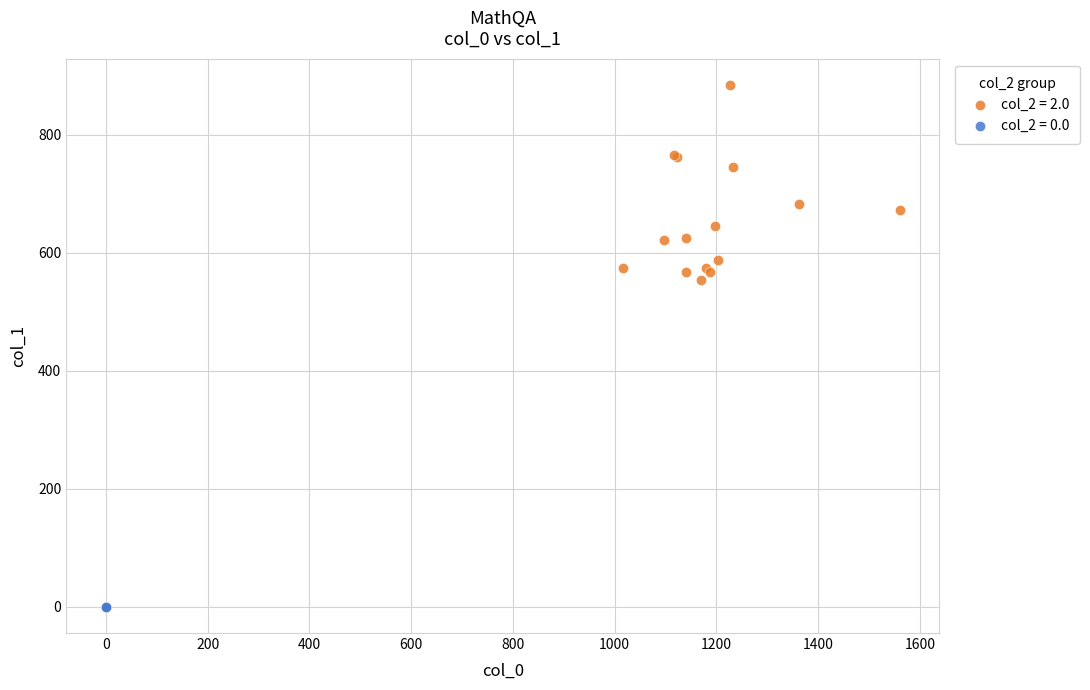

Which series reaches the minimum Y coordinate?

col_2 = 0.0